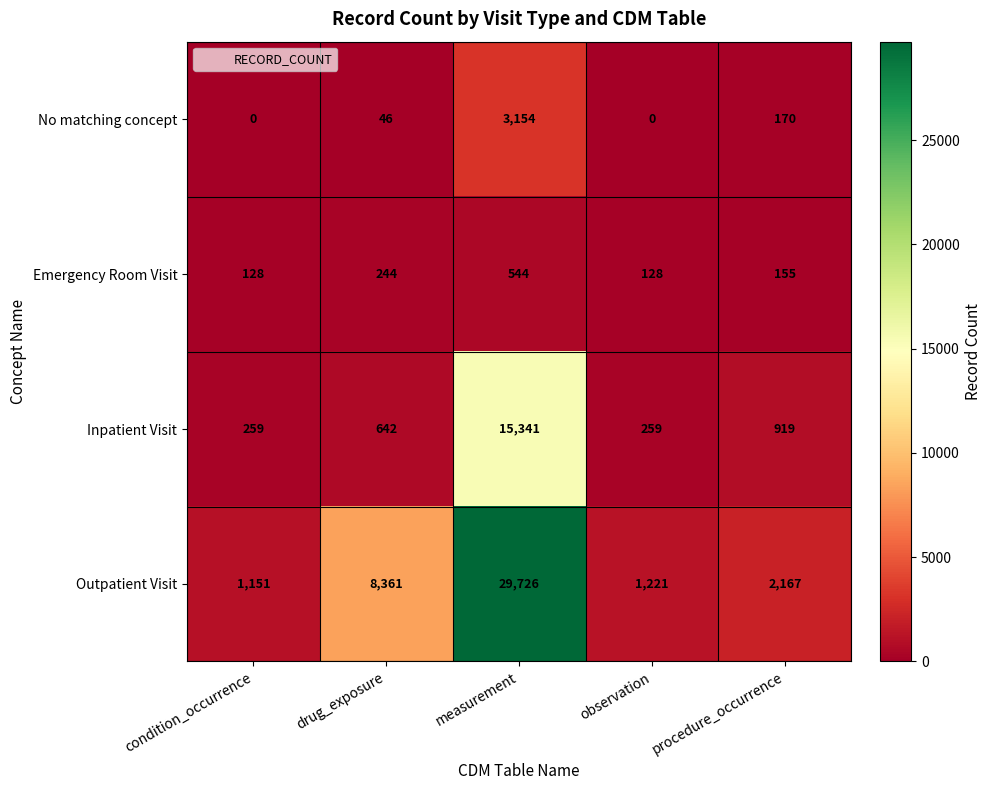

Rank the series by their maximum value, from lowest to highest.

Emergency Room Visit, No matching concept, Inpatient Visit, Outpatient Visit